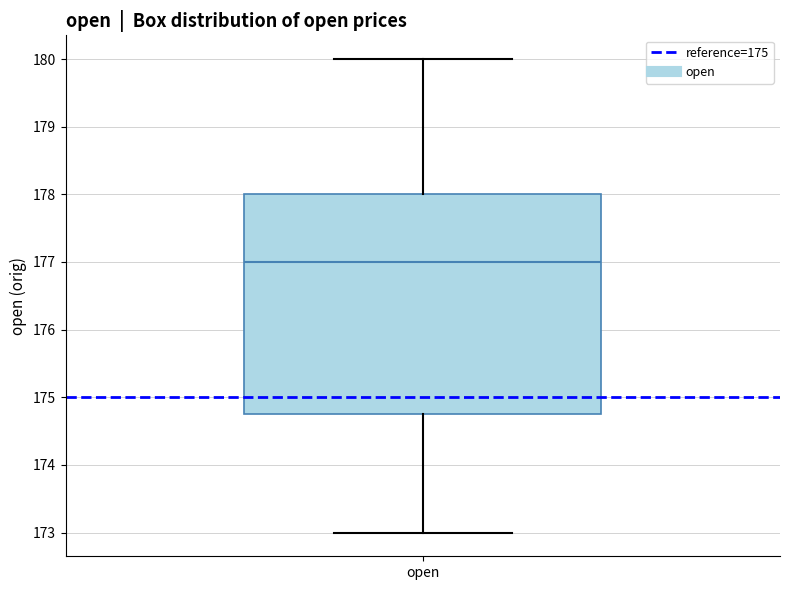

Where does the lower whisker of the box for open end on the y-axis? The values are not printed on the chart, so give them approximately, as read against the axis.

173.0